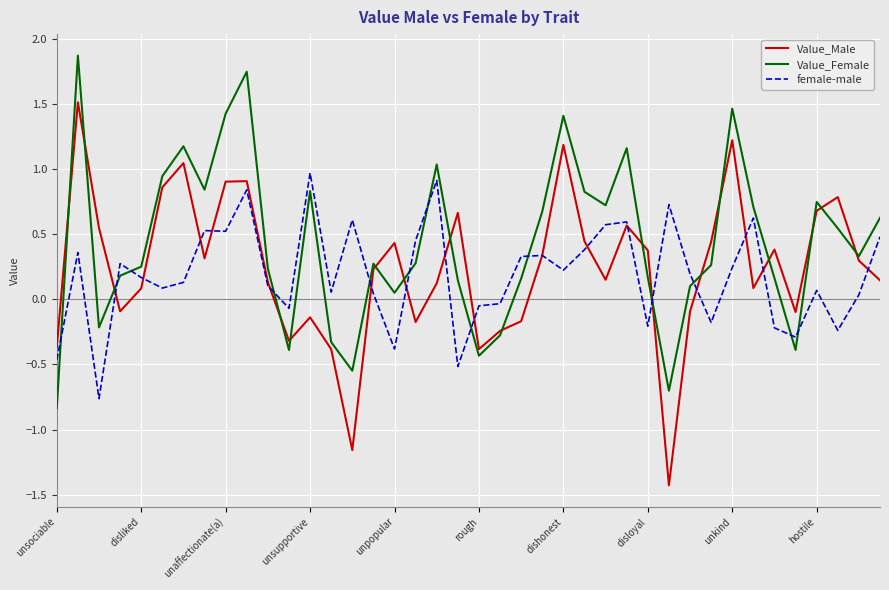

Does the chart display data point markers on the line(s)?

No